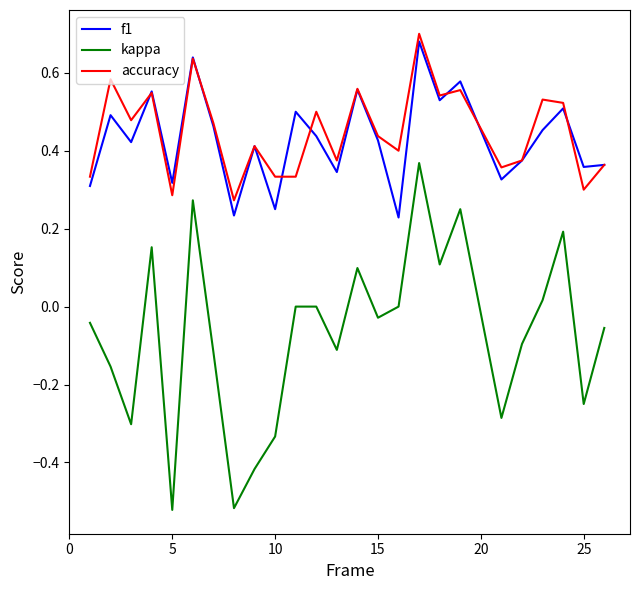

True or false: kappa and f1 intersect in this chart.

False